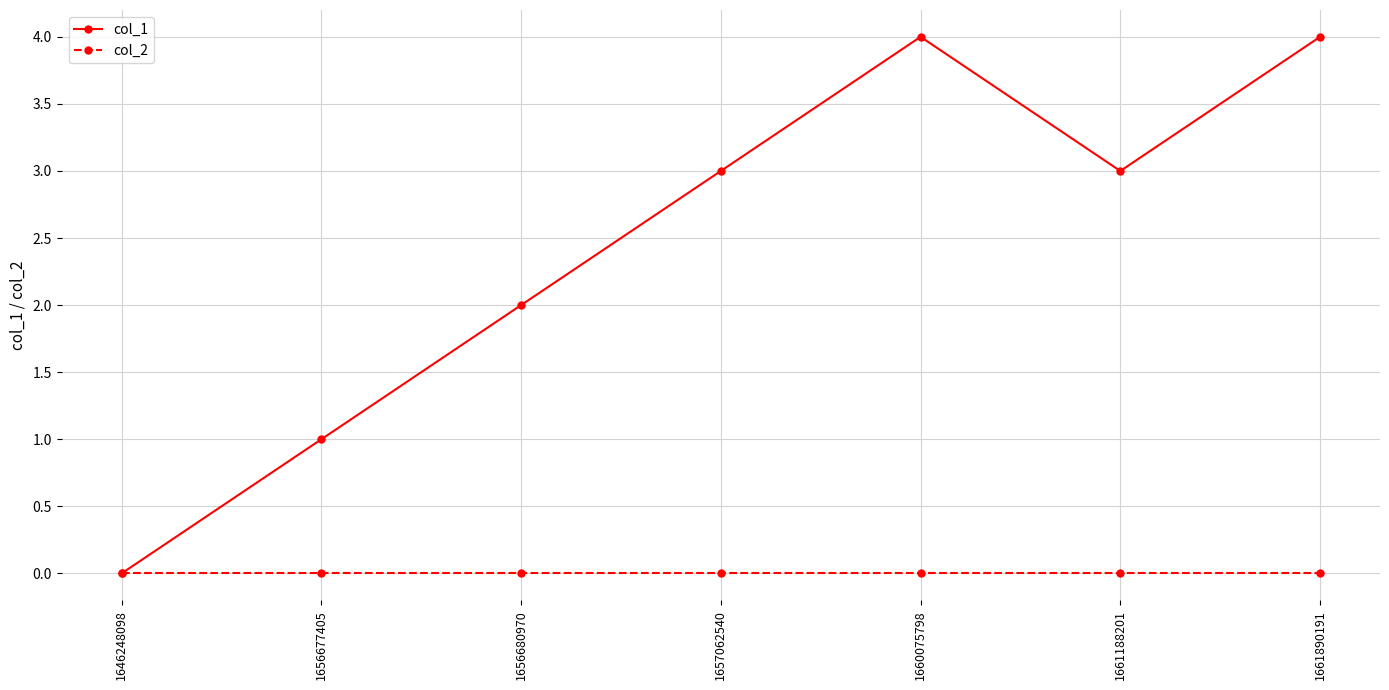

Which series changed the most between 1656680970 and 1661188201?

col_1